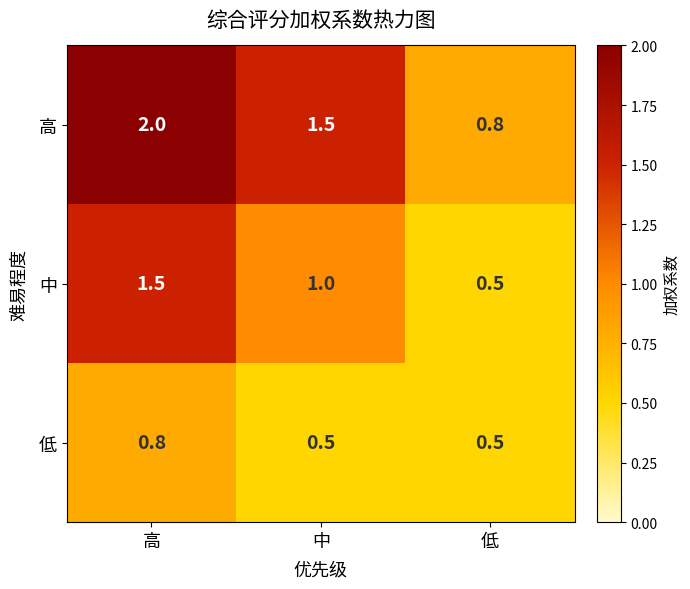

Reading right to left, extract all data points from this chart.

高: 0.8	1.5	2.0
中: 0.5	1.0	1.5
低: 0.5	0.5	0.8